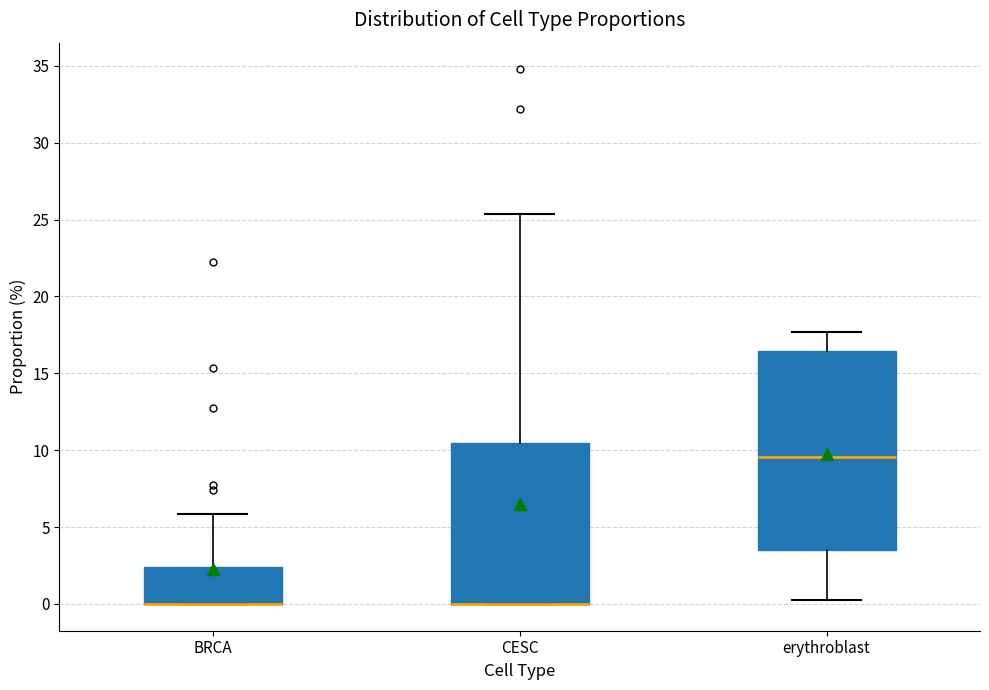

Reading left to right, transcribe this box plot: for each box, give where its median line is, the range the box spans, and where its two whiskers end, as read against the y-axis. The values are not printed on the chart, so give them approximately, as read against the axis.

BRCA: median 0.0 (drawn on the box's lower edge), box 0.0 to 2.5, whiskers 0.0 to 6.0
CESC: median 0.0 (drawn on the box's lower edge), box 0.0 to 10.5, whiskers 0.0 to 25.5
erythroblast: median 9.5, box 3.5 to 16.5, whiskers 0.5 to 17.5